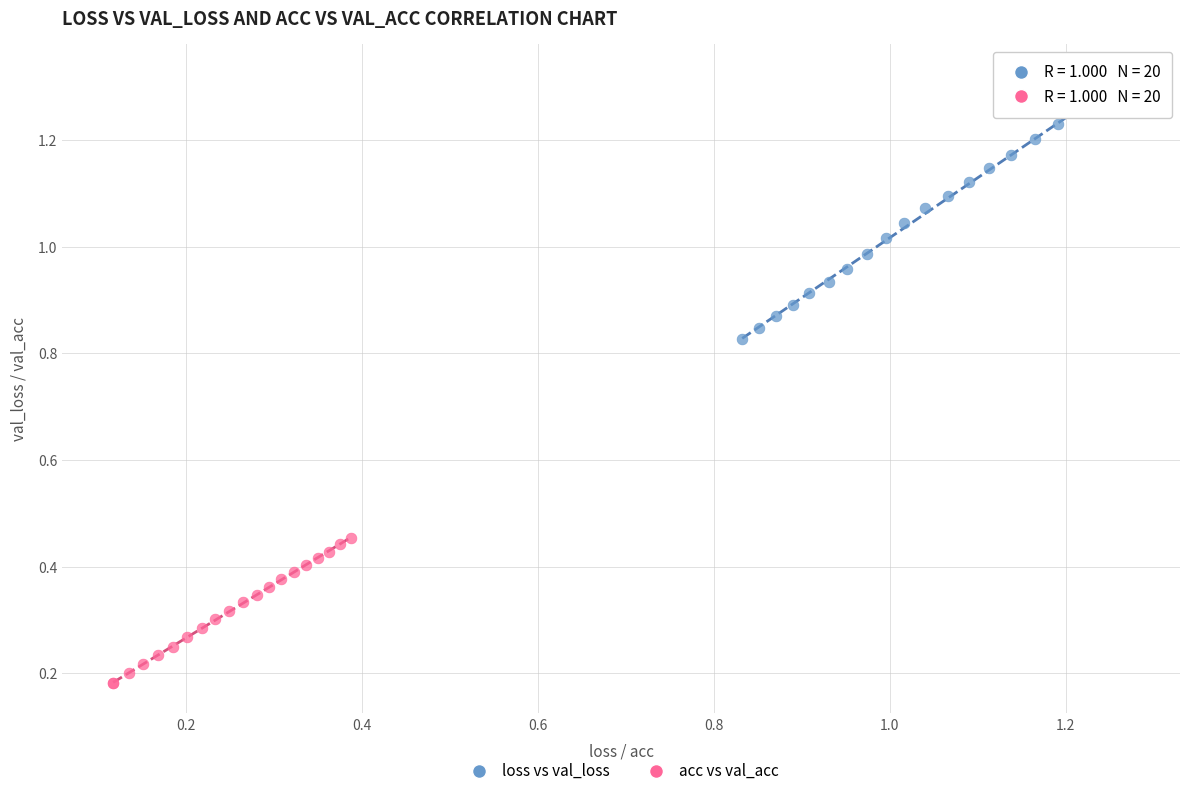

Which series contains the lowest Y value?

acc vs val_acc